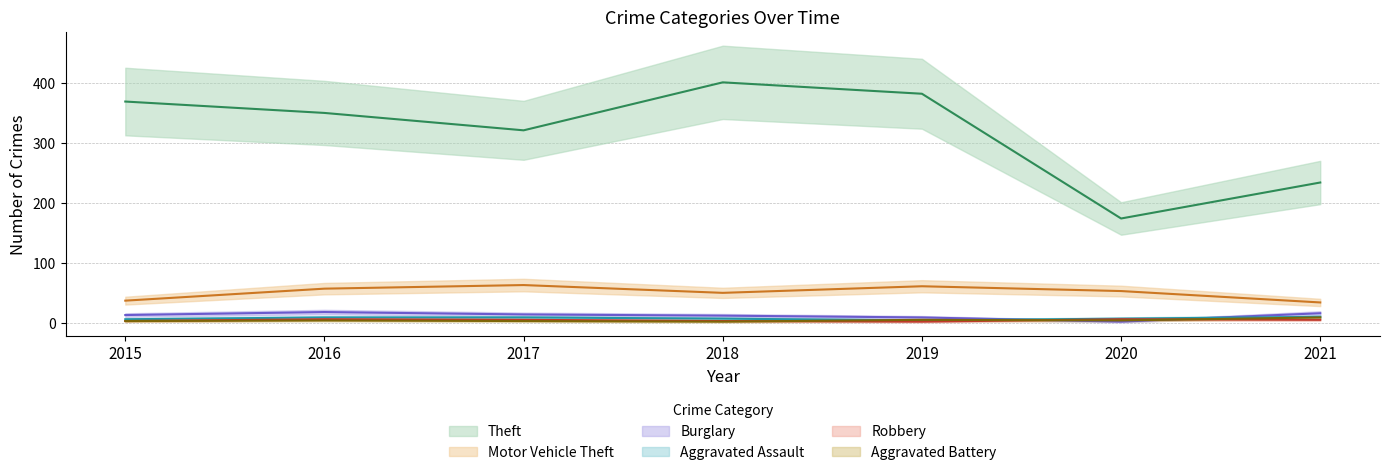

True or false: Burglary and Robbery cross at least once.

True